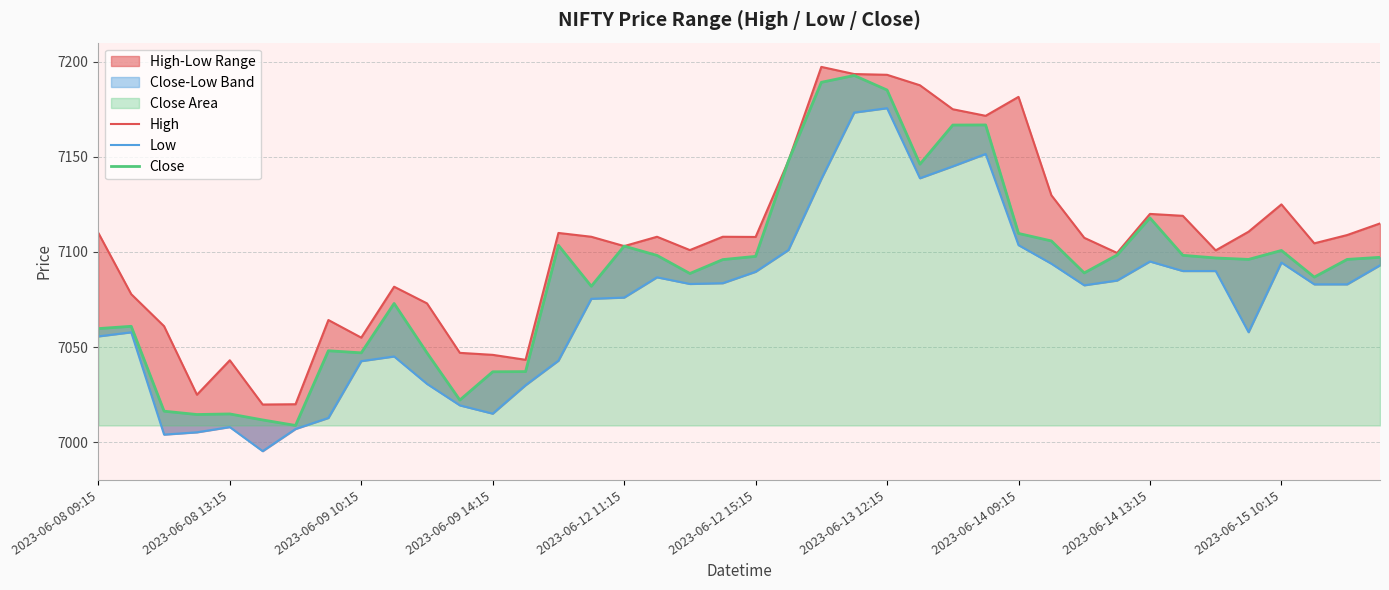

True or false: Low and Close cross at least once.

False